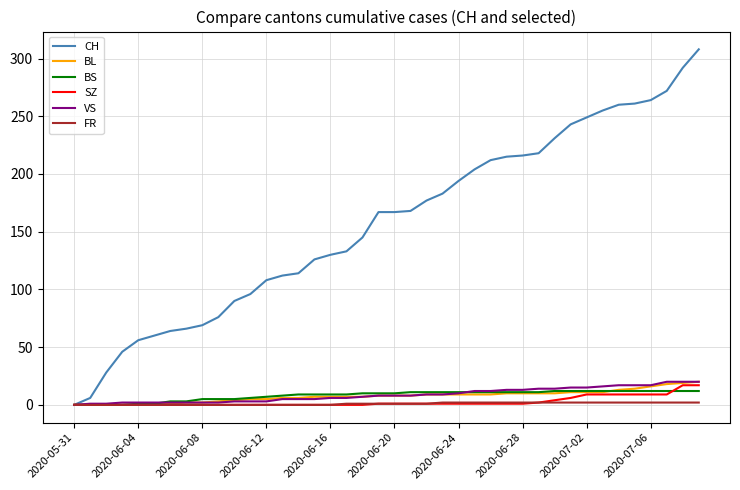

What are all the series names shown in the legend?

CH, BL, BS, SZ, VS, FR